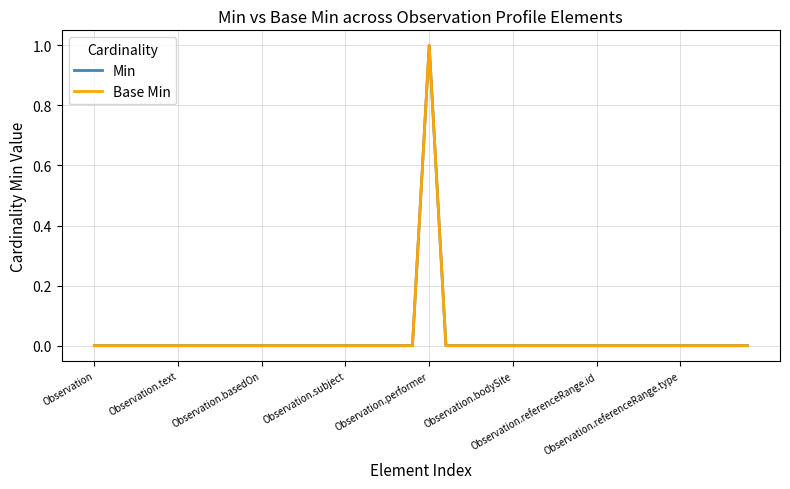

True or false: Min and Base Min intersect in this chart.

False